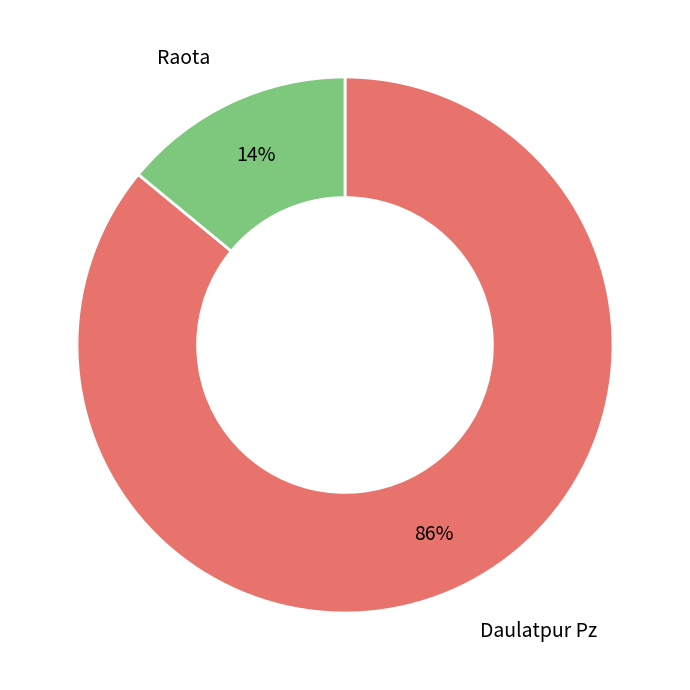

Is there any slice that represents more than half of the pie?

Yes